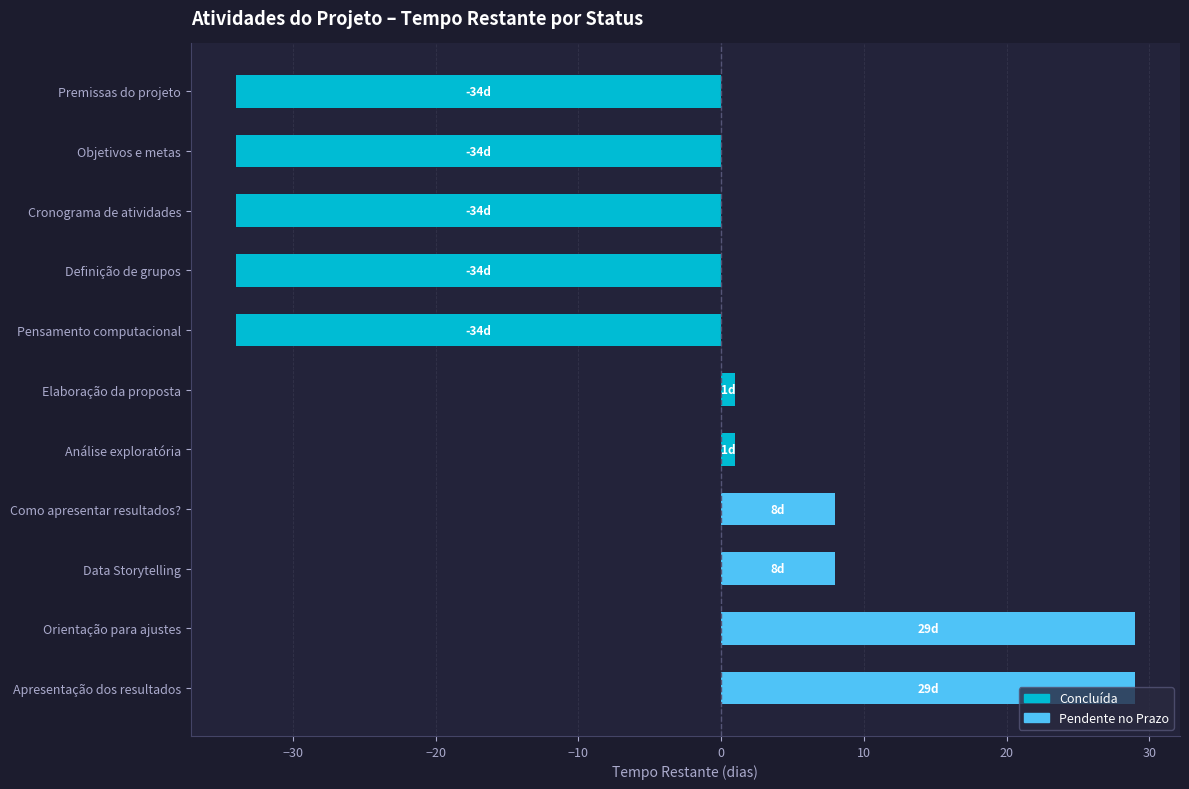

Rank the categories by value from highest to lowest.

Orientação para ajustes, Apresentação dos resultados, Como apresentar resultados?, Data Storytelling, Elaboração da proposta, Análise exploratória, Premissas do projeto, Objetivos e metas, Cronograma de atividades, Definição de grupos, Pensamento computacional